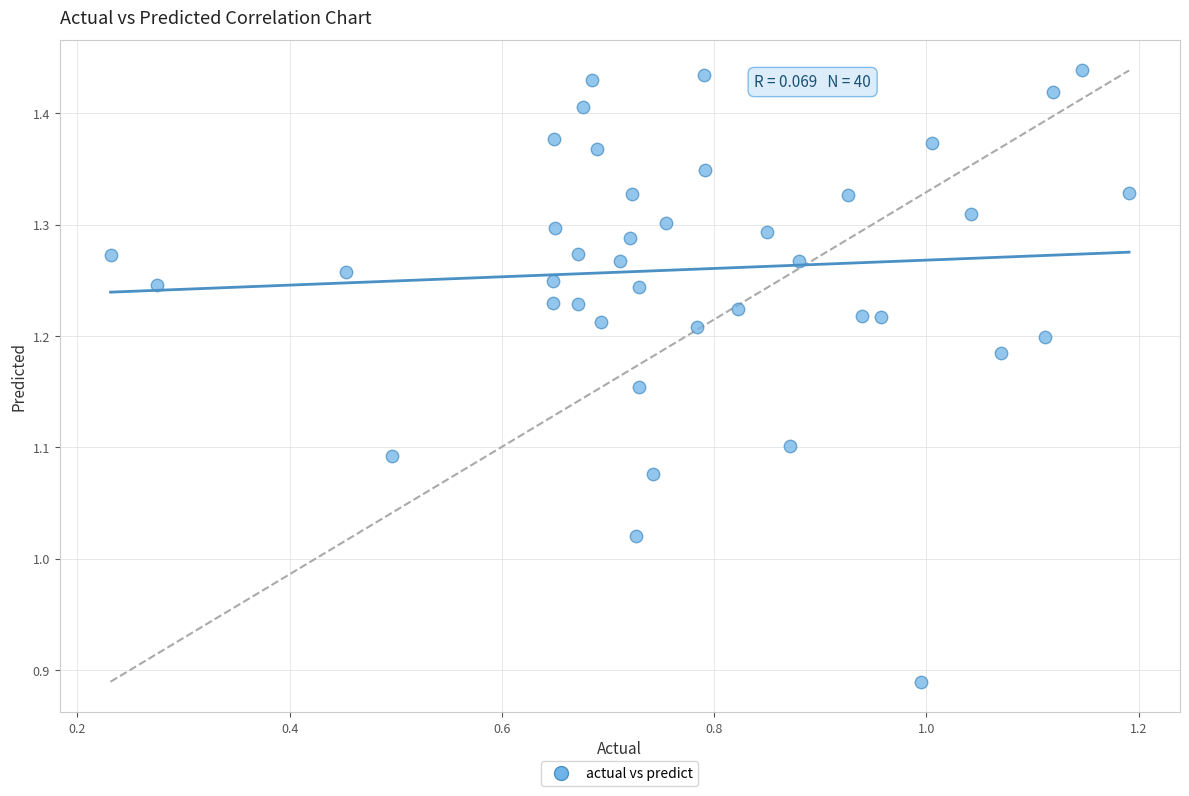

What is the range of Y values (max minus min)?

0.5